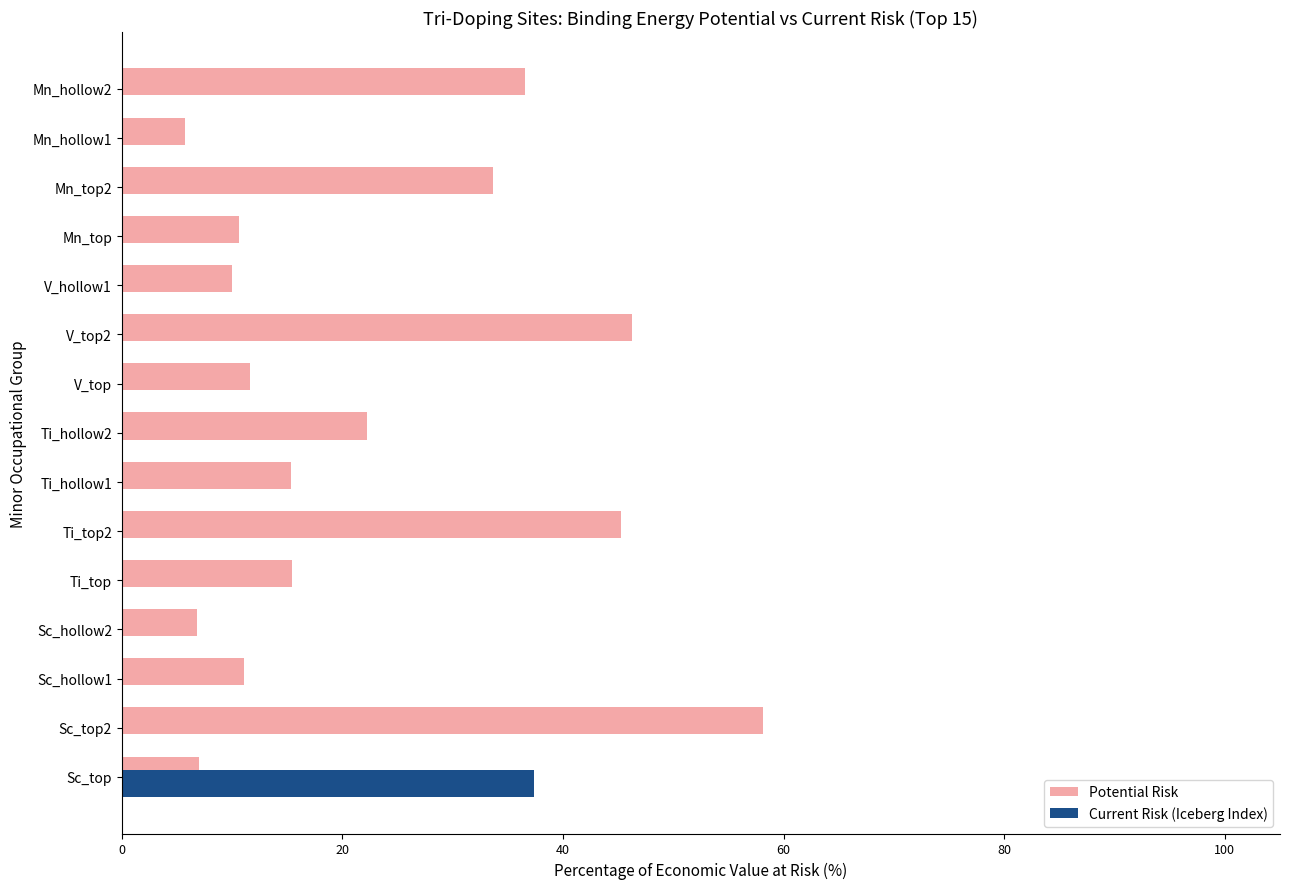

Where is Potential Risk nearest to the value 31?

Mn_top2